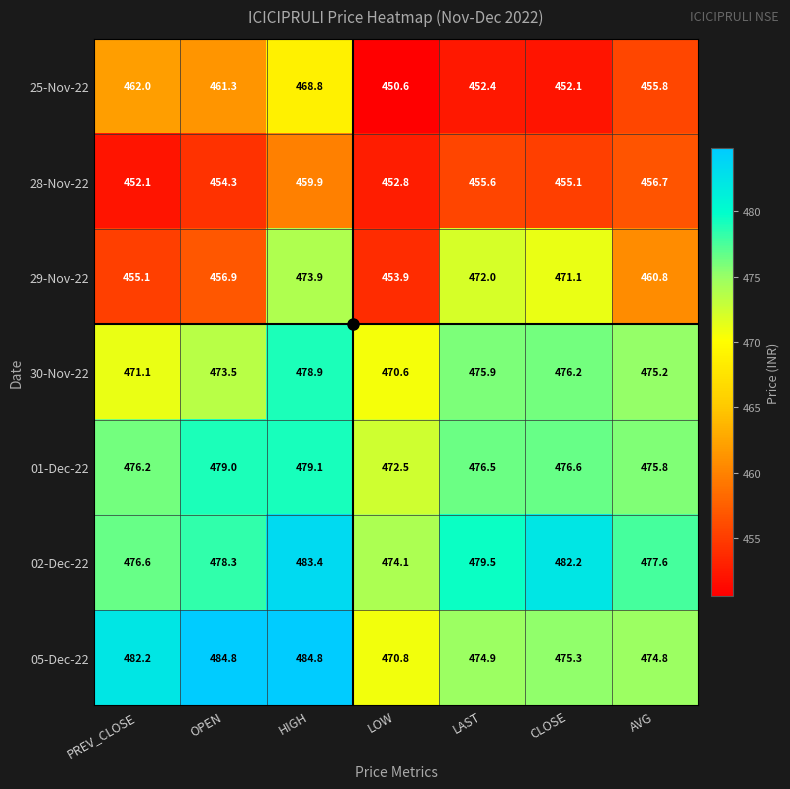

The value of 25-Nov-22 at OPEN is 461.3. True or false?

True